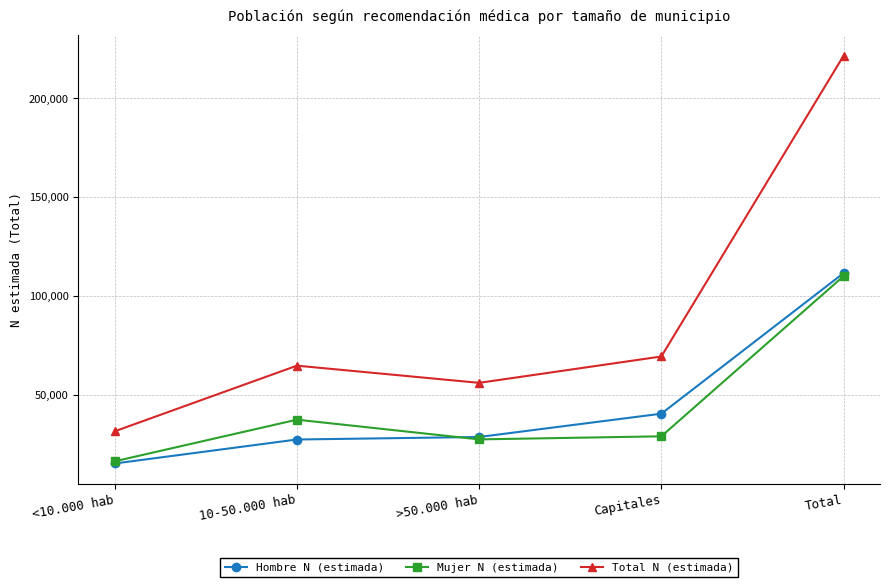

The Mujer N (estimada) series shows 37386 at 10-50.000 hab. True or false?

True